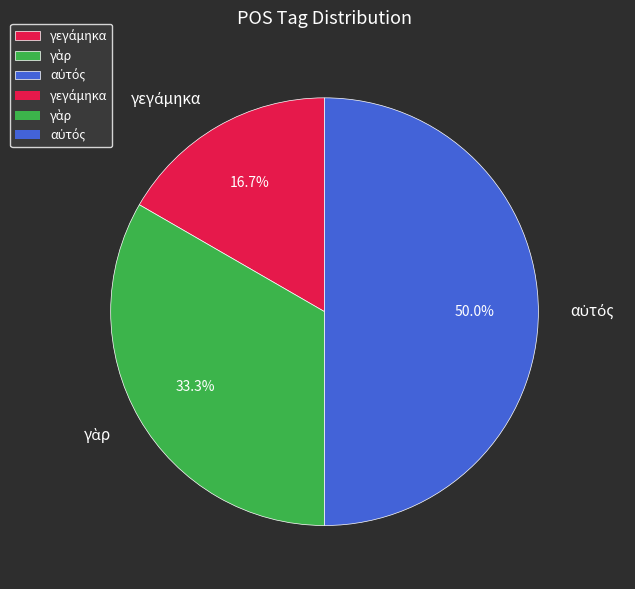

What is the total percentage of γεγάμηκα and γὰρ?

50.0%